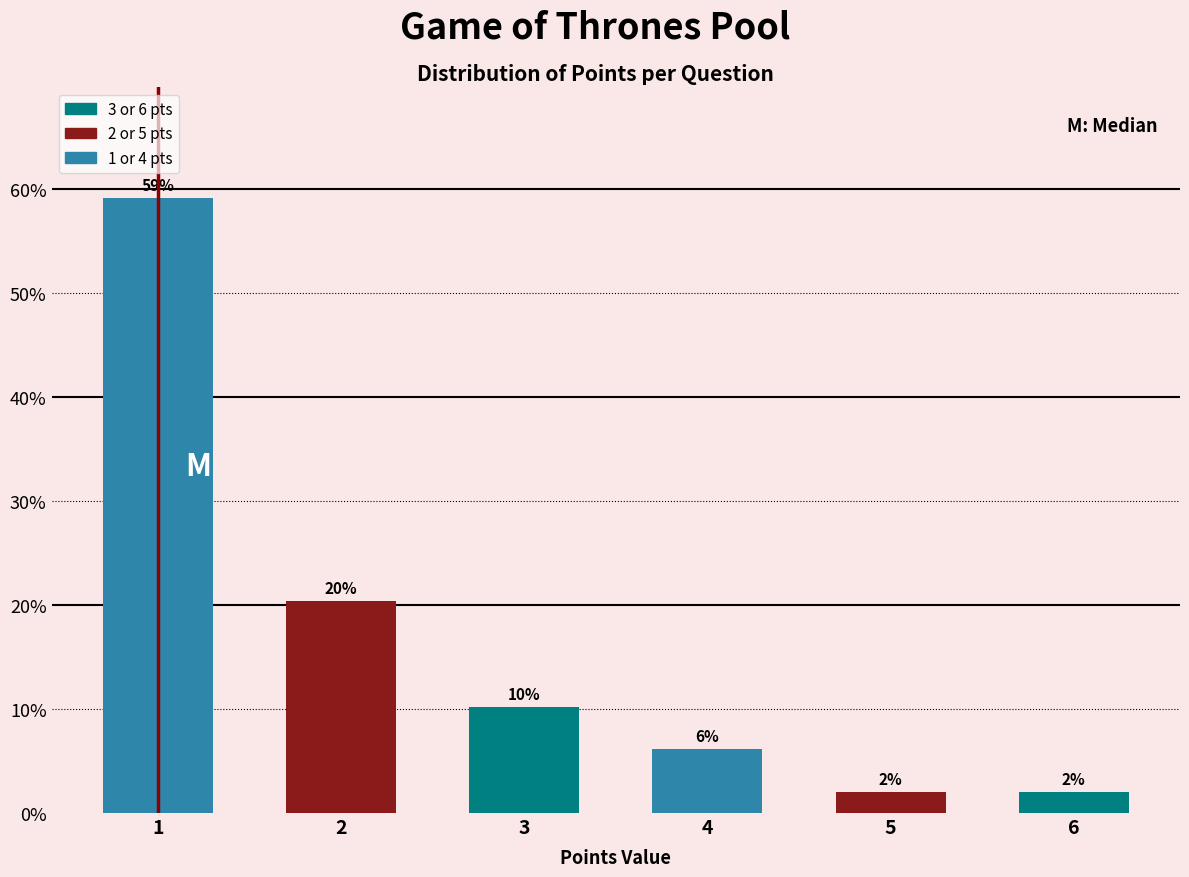

What is the value of the 5th bar from the left?

2.0